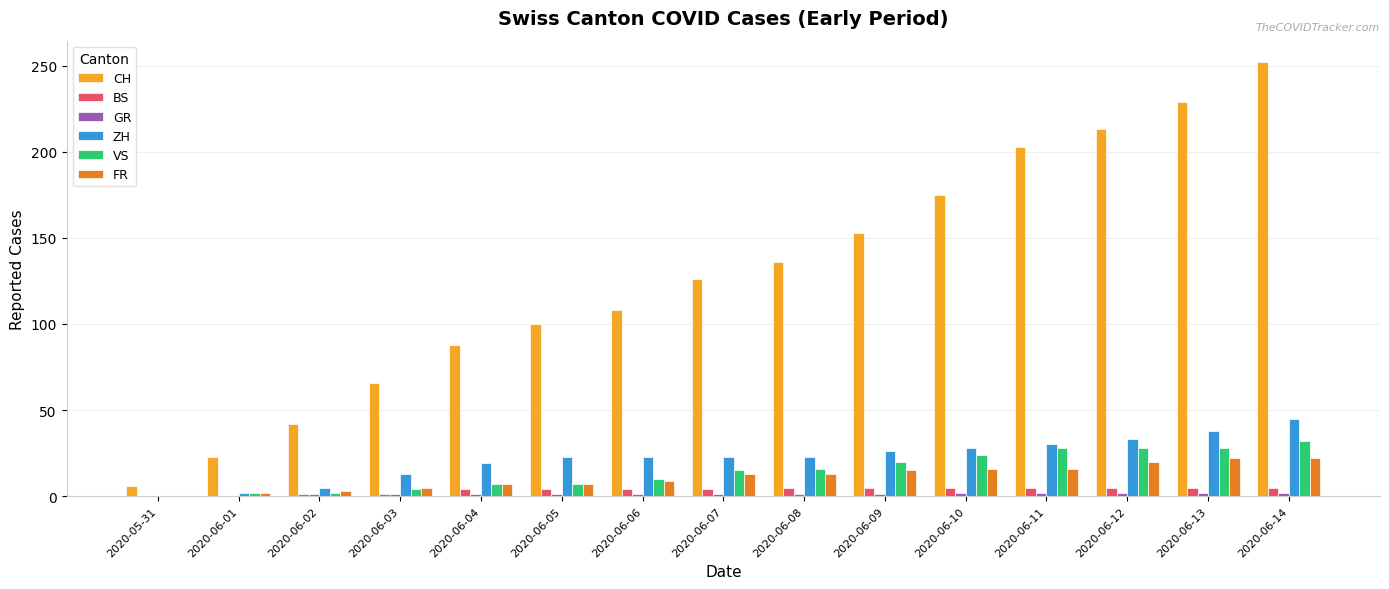

Which series has the widest spread of values?

CH